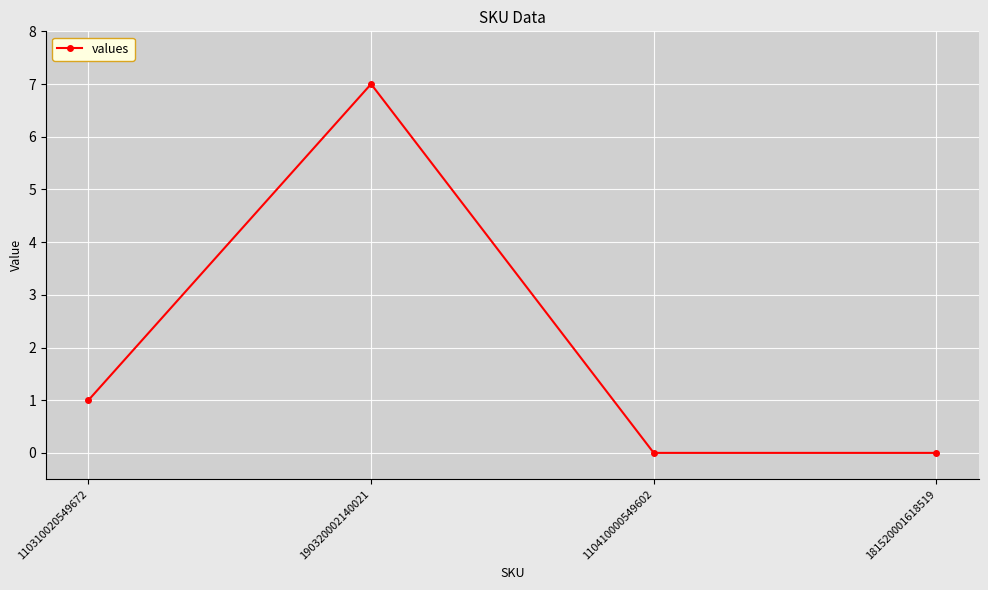

What position from the right is 110310020549672?

4